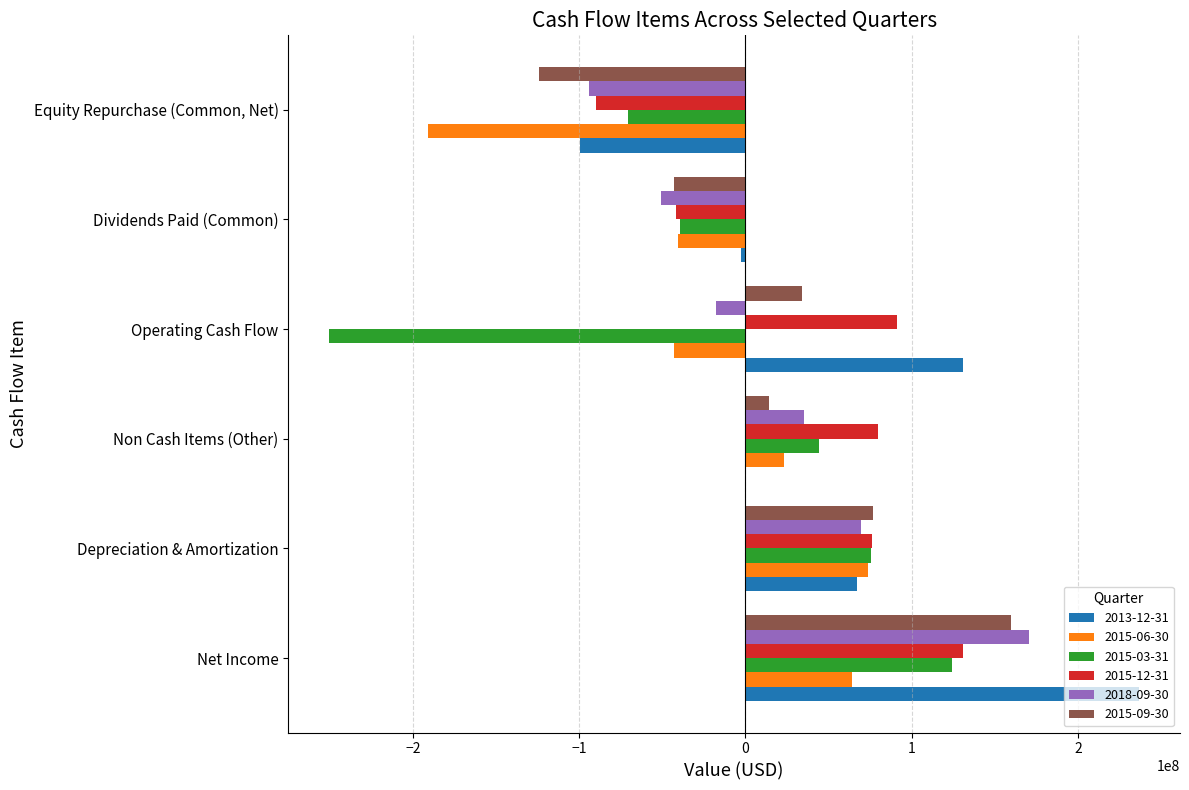

True or false: 2013-12-31 has a value of 131000000 at Operating Cash Flow.

True